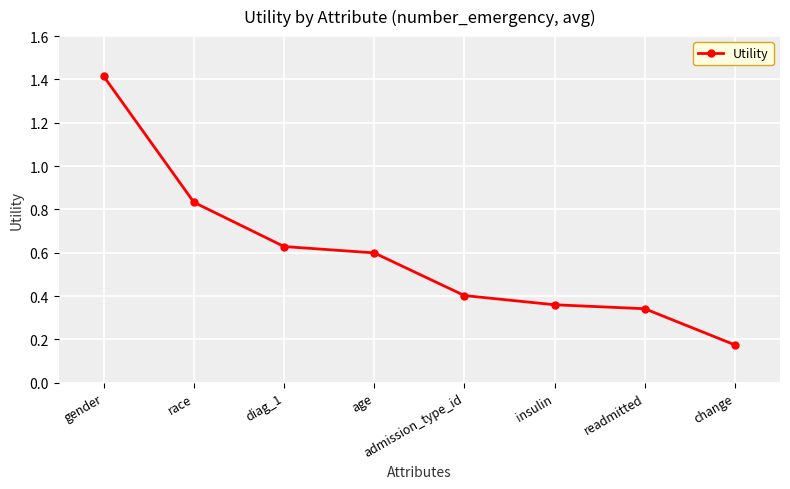

True or false: there are more than 2 points higher than both neighbors.

False